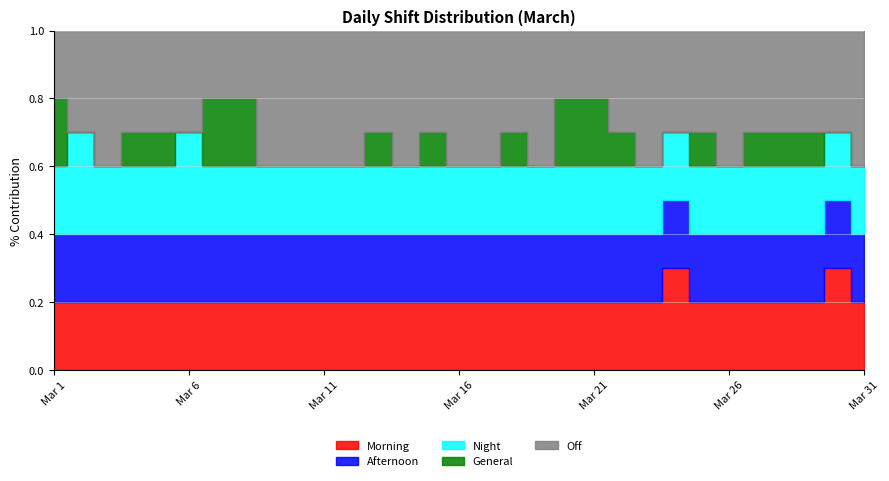

Where is Morning nearest to the value 2?

Mar 1